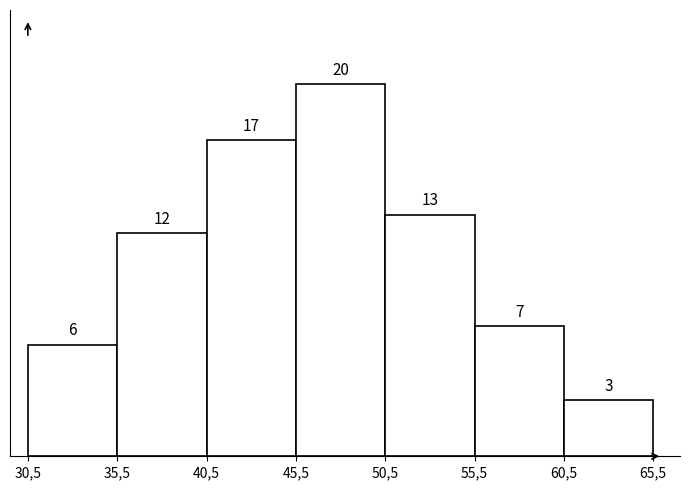

Reading left to right, extract all data points from this chart.

30,5=6	35,5=12	40,5=17	45,5=20	50,5=13	55,5=7	60,5=3